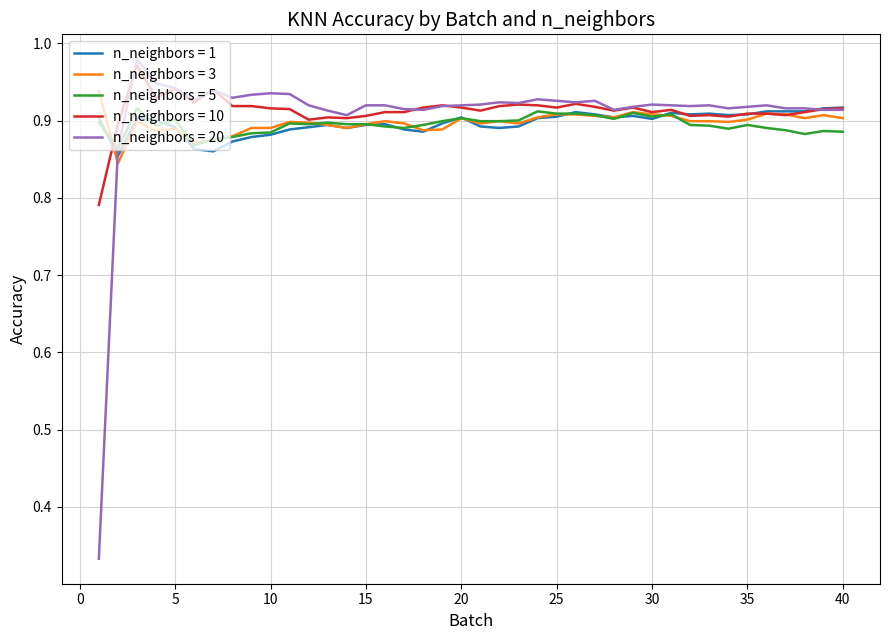

At which label is n_neighbors = 20 closest to 0?

1